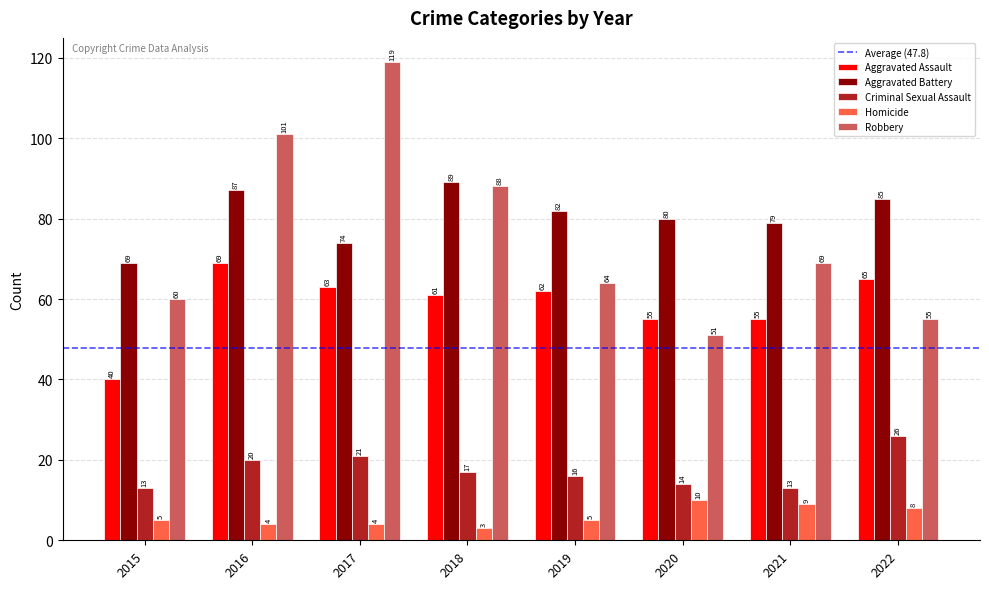

What is the total value across all series at 2019?

229